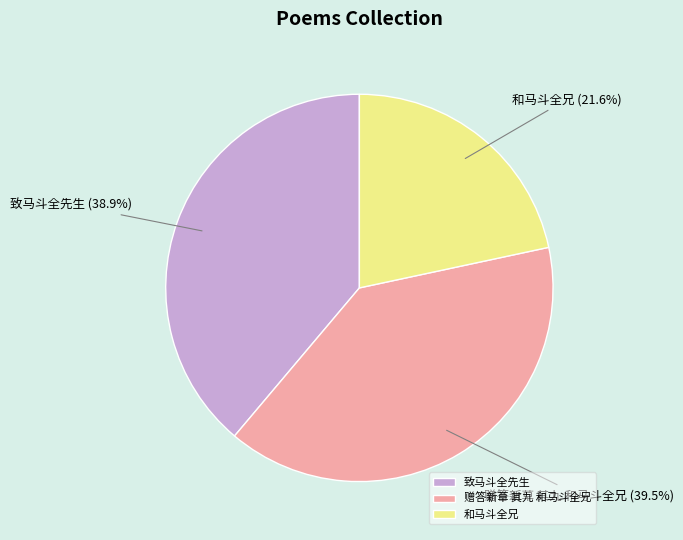

Approximately how many times larger is the value at 赠答新草 其九 和马斗全兄 compared to 和马斗全兄?

1.8